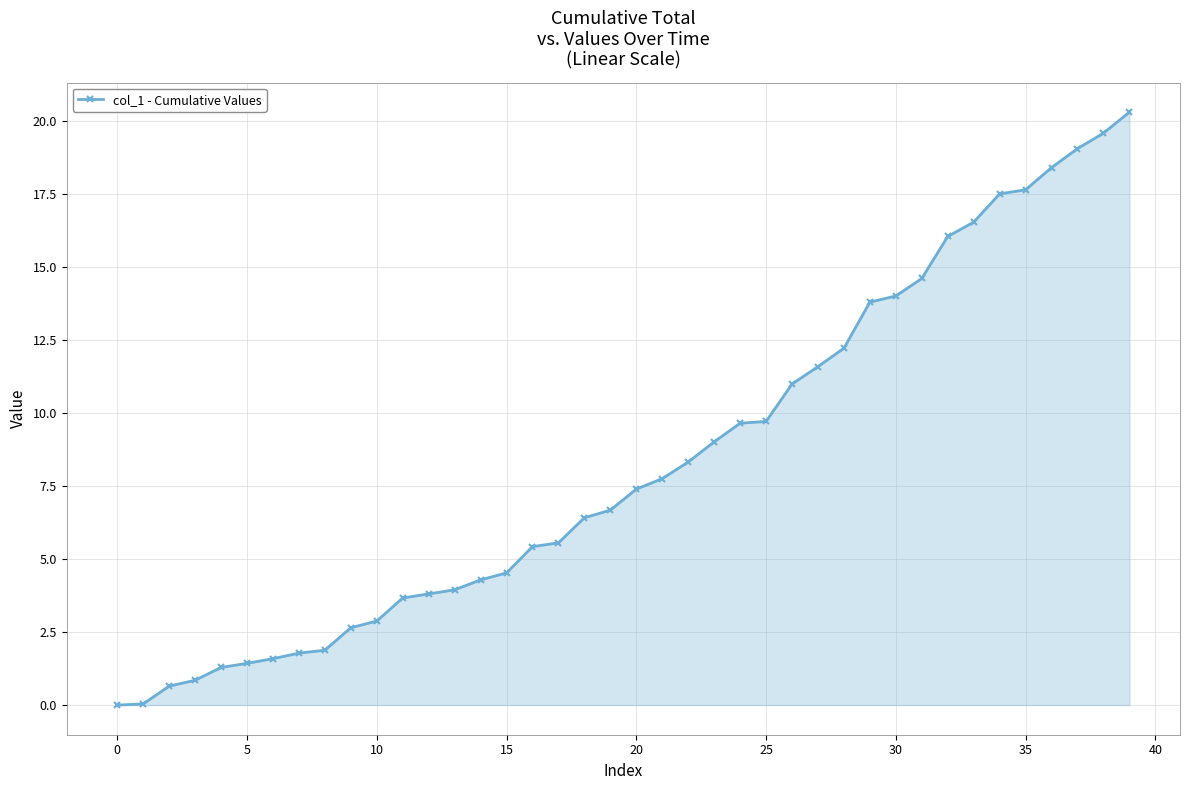

What is the value of the 26th point from the left?

9.7